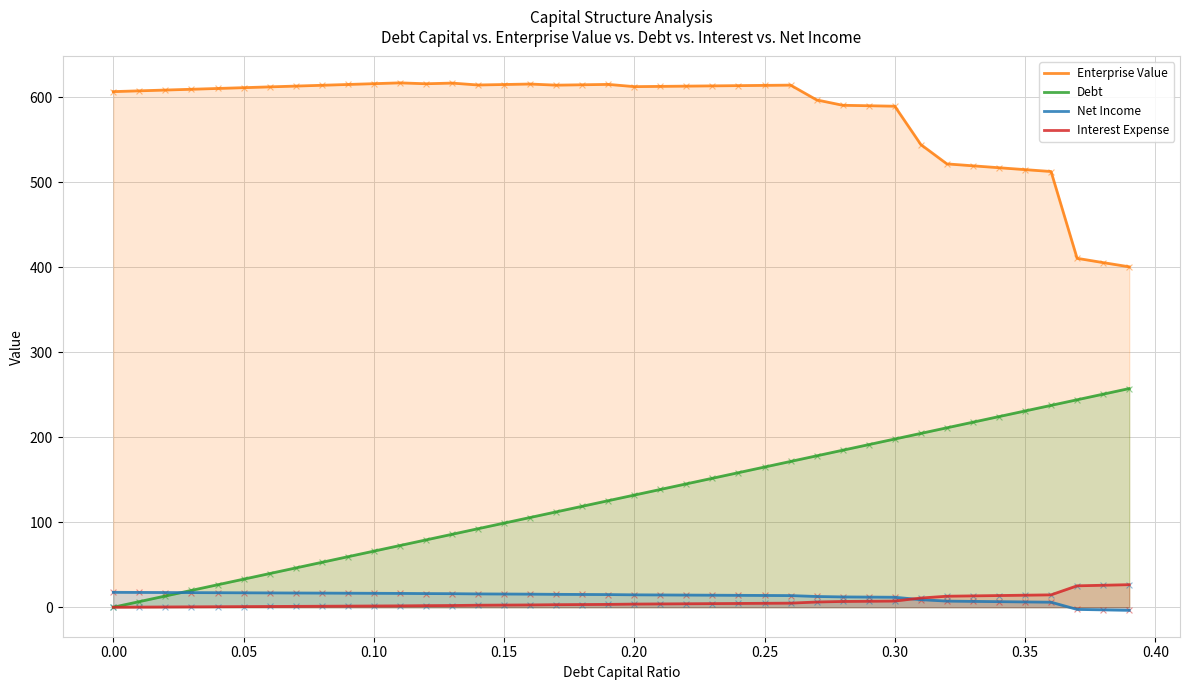

What is the total value across all series at 0.15?

731.7